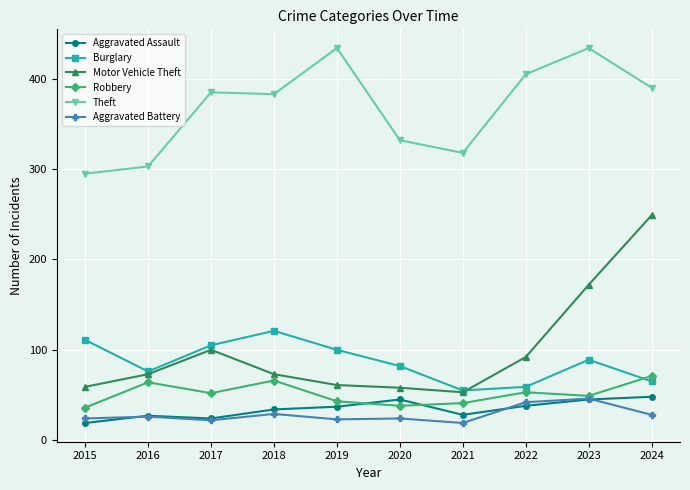

What is the difference between the Burglary values at 2015 and 2017?

6